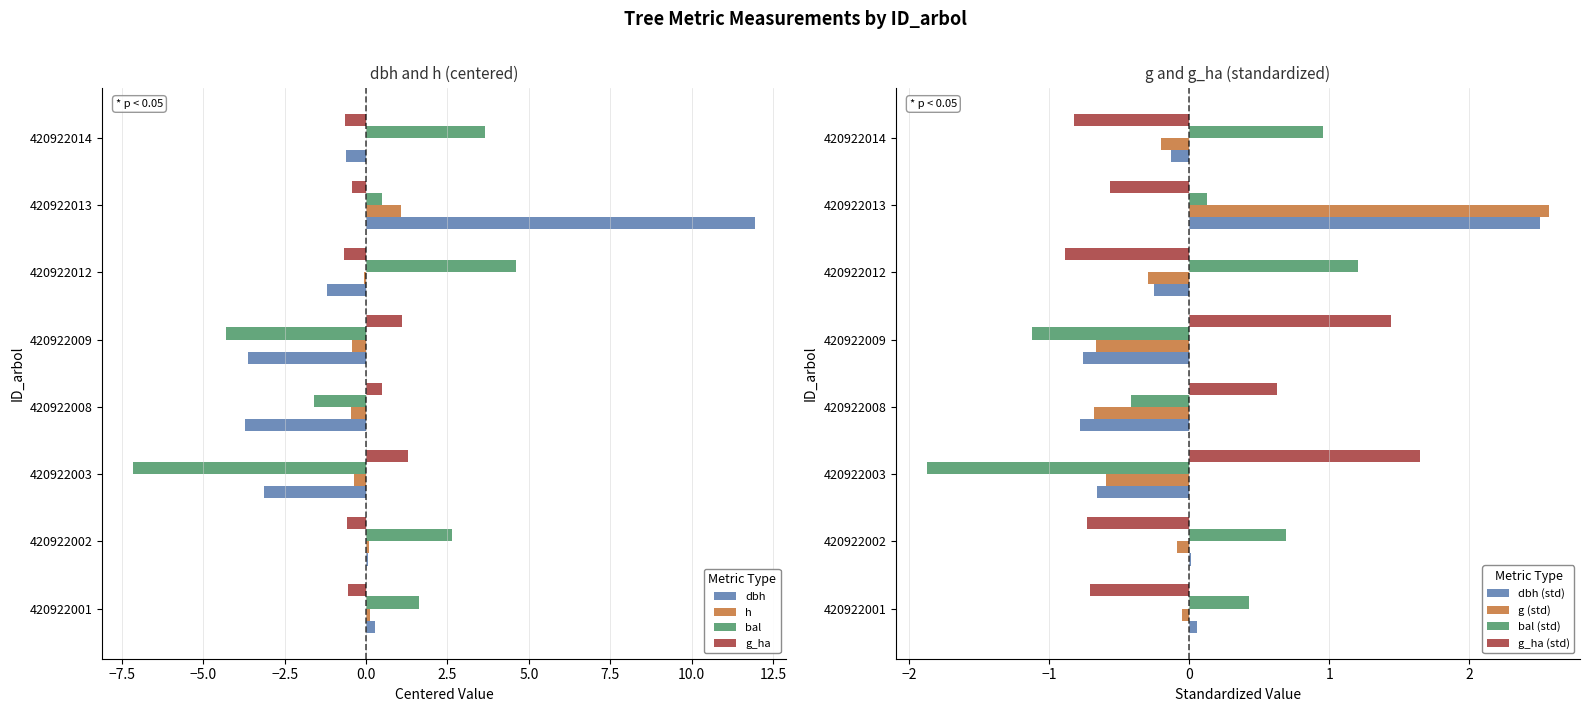

True or false: g_ha has a value of 0.5 at 420922008.

True